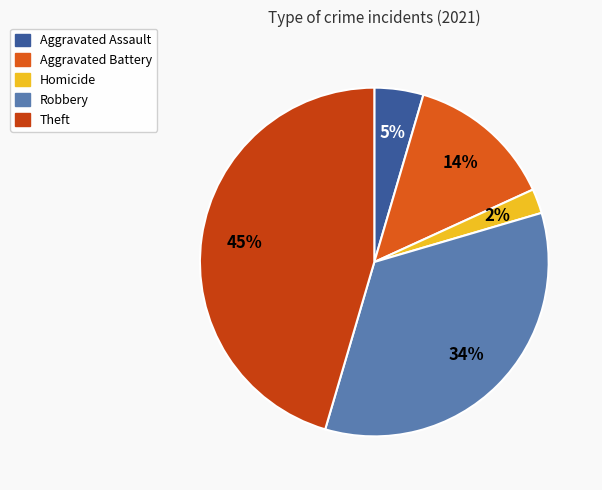

Do Aggravated Battery and Aggravated Assault together represent more than half of the pie?

No